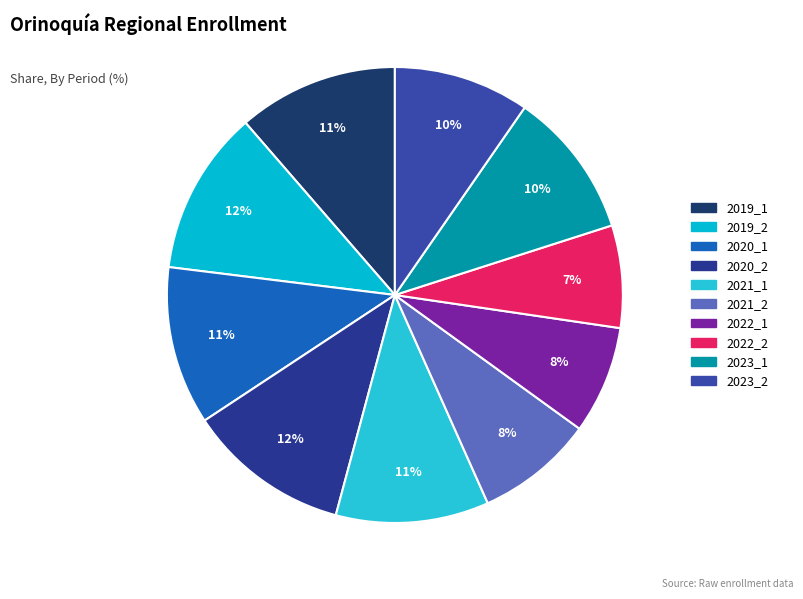

Is it true that 2019_1 is 1% of the pie?

False